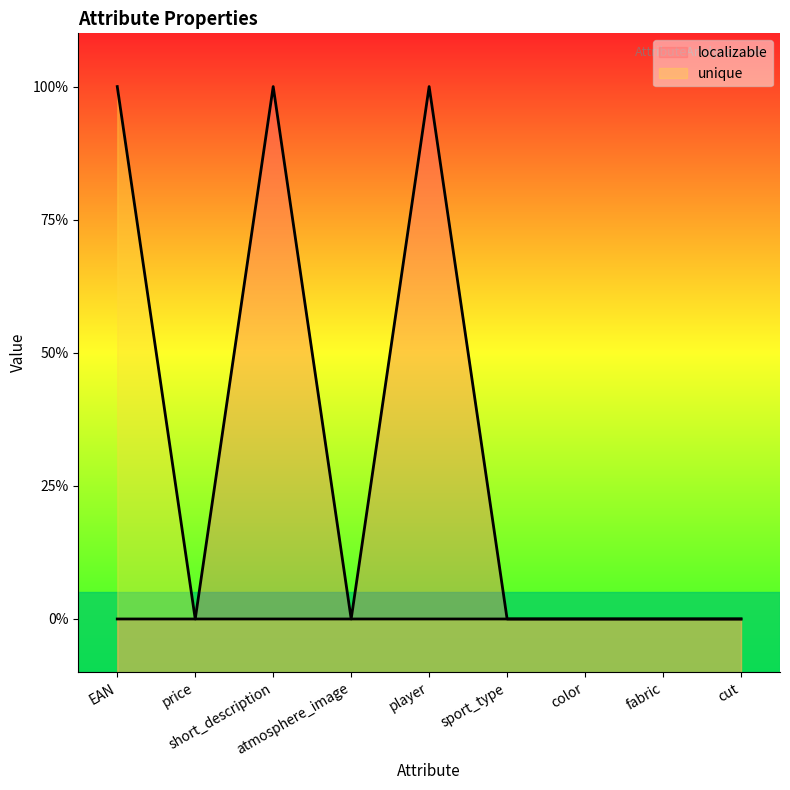

Reading left to right, what are all the values shown in this chart?

localizable: EAN=0	price=0	short_description=1	atmosphere_image=0	player=1	sport_type=0	color=0	fabric=0	cut=0
unique: EAN=1	price=0	short_description=0	atmosphere_image=0	player=0	sport_type=0	color=0	fabric=0	cut=0